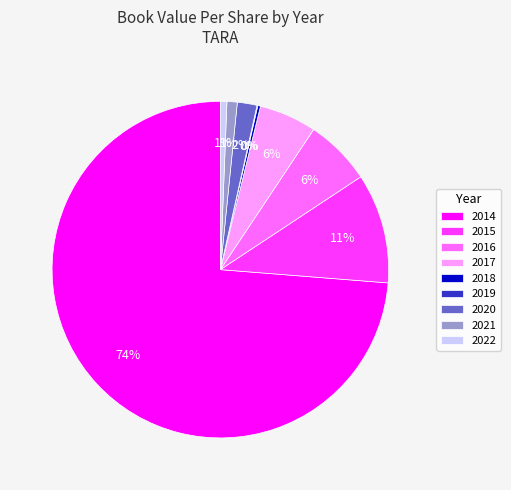

To the nearest percent, what is the combined percentage of 2016 and 2021?

7%